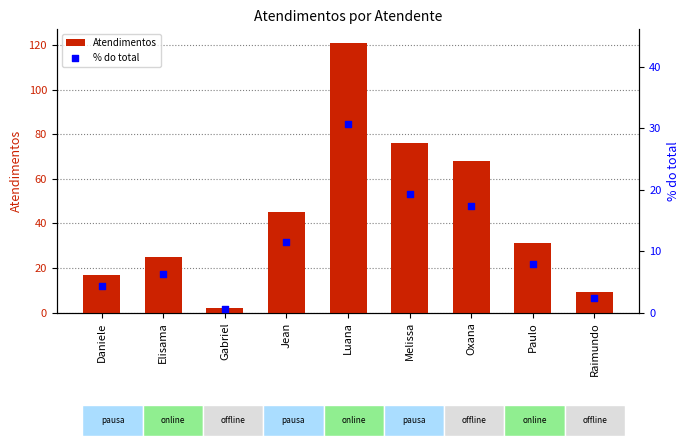

Which series has the widest spread of Y values?

Atendimentos